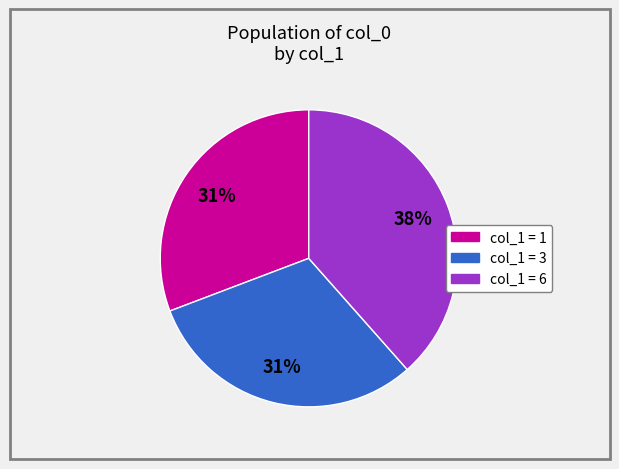

How many segments does this pie chart have?

3